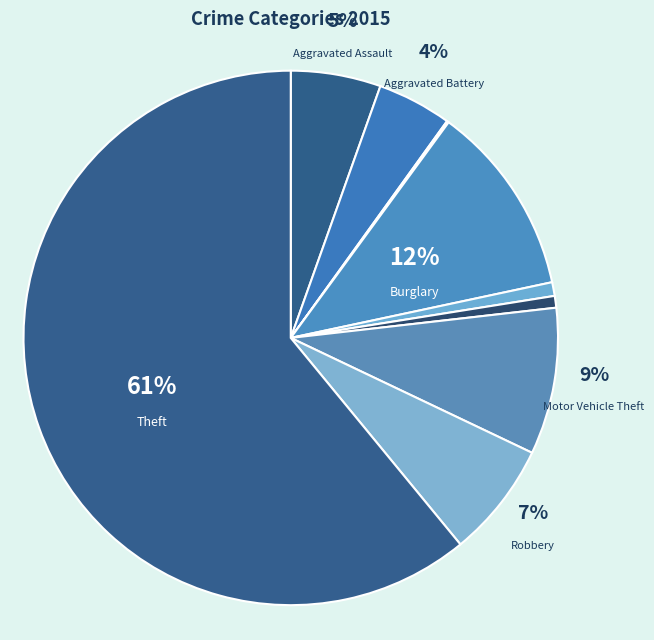

Is there a majority slice in this chart?

Yes